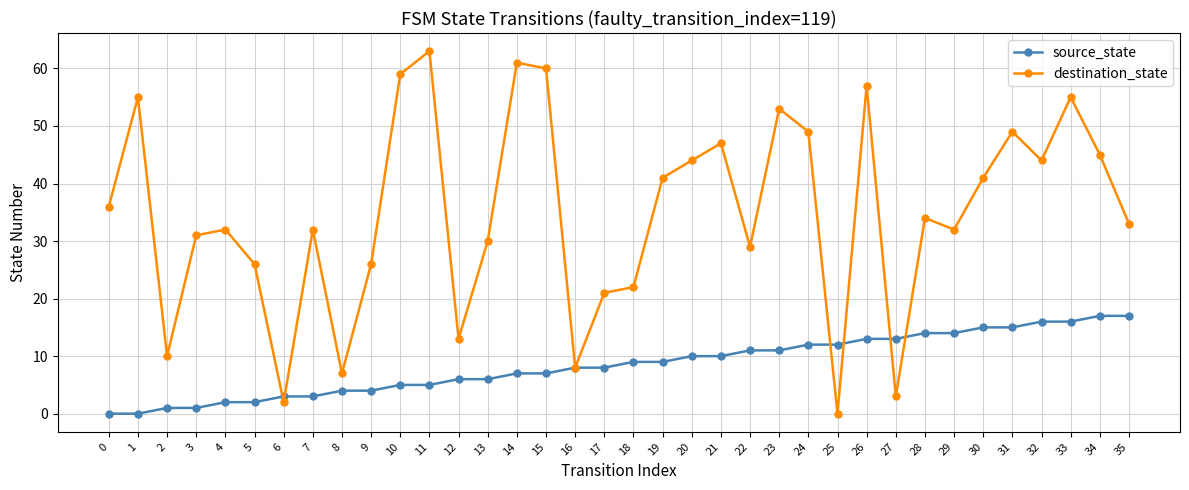

At how many categories does at least one series exceed 43?

14